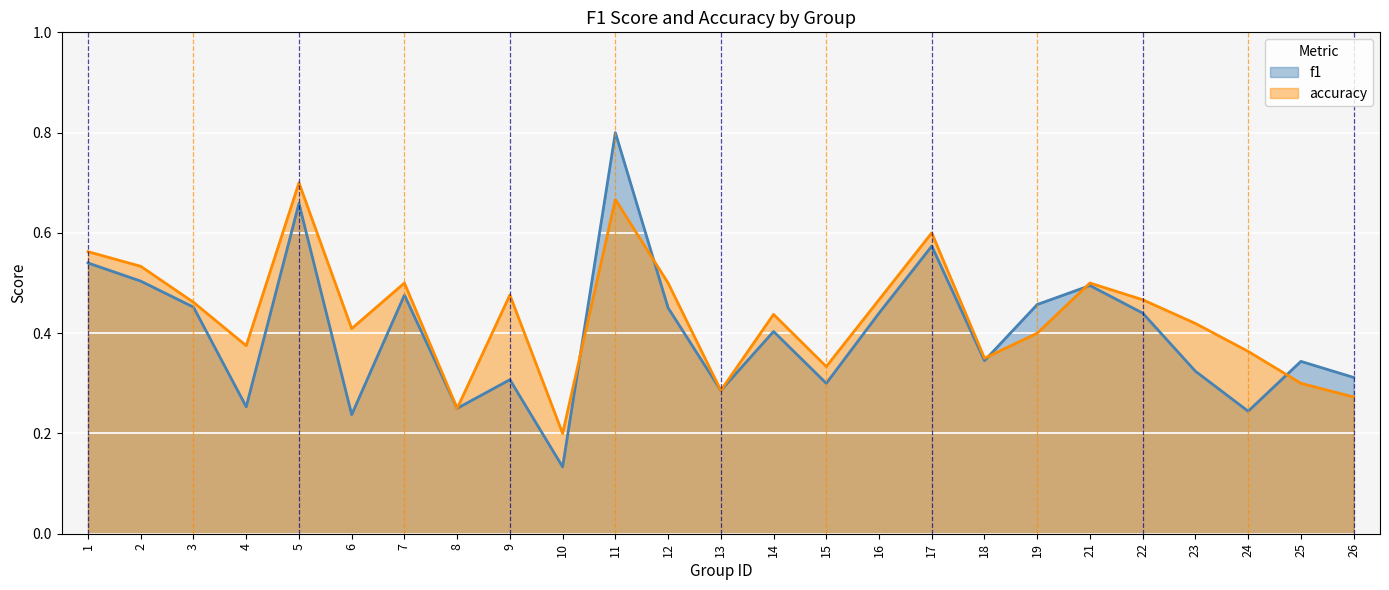

What is the difference between the maximum and minimum values in the accuracy series?

0.5